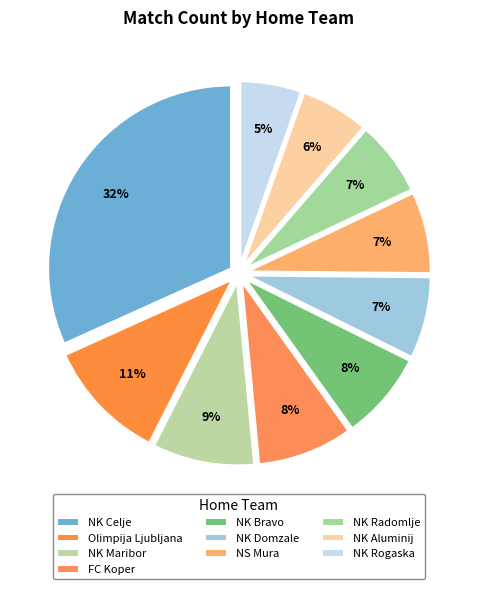

Is it true that NK Domzale is 1% of the pie?

False